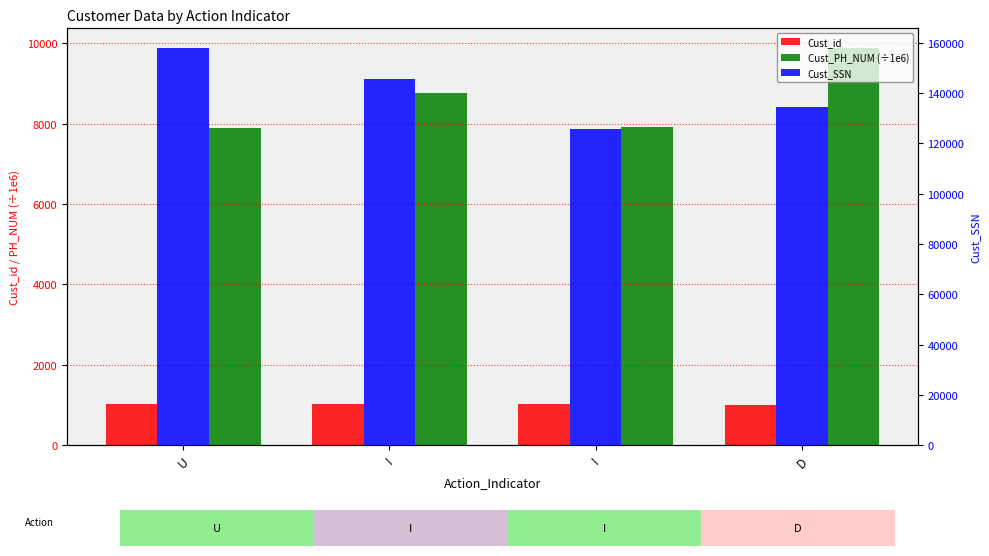

What is the difference between the maximum and minimum values in the Cust_id series?

20.0